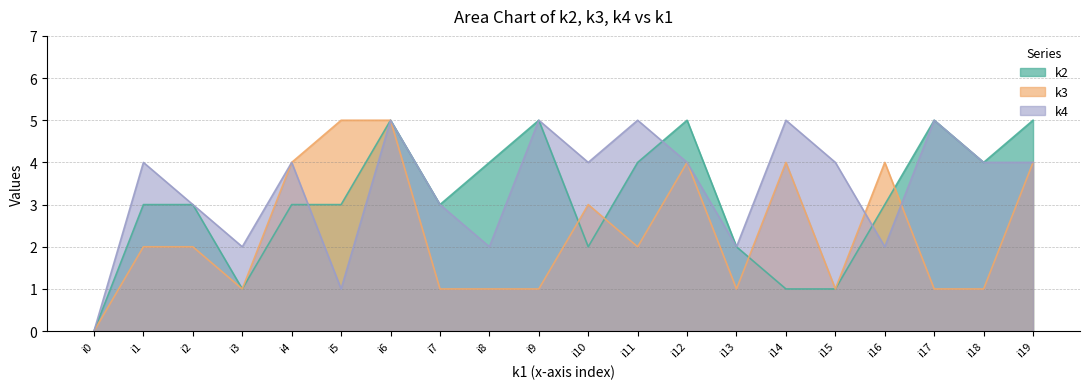

Count the number of data series in this chart.

3